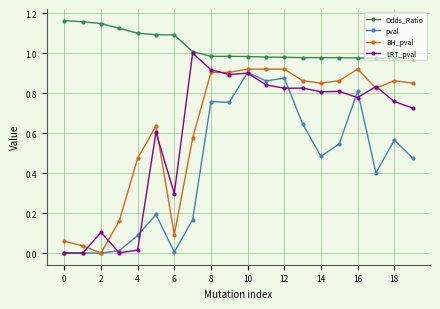

Which series has the largest total across all categories?

Odds_Ratio